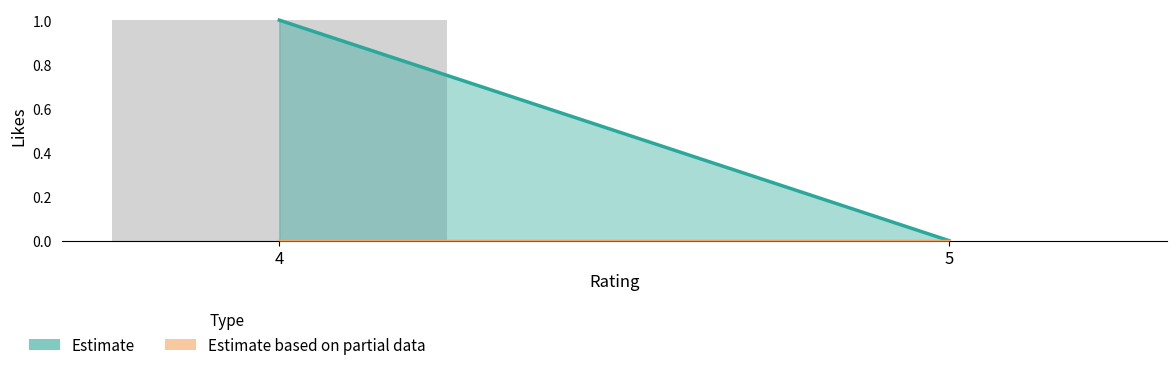

The chart shows a value of 0 at 5. True or false?

True